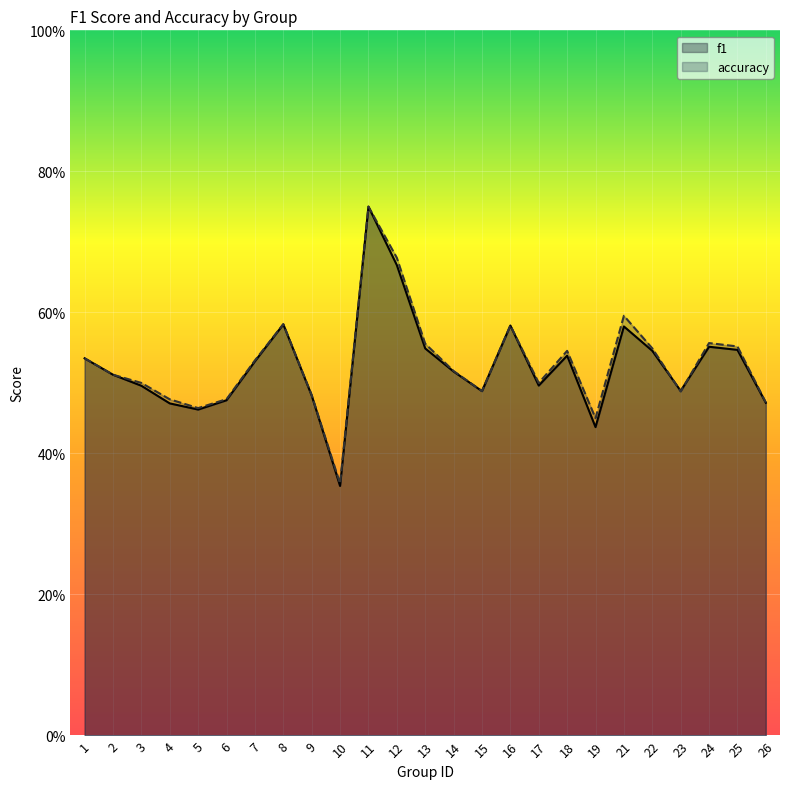

Which series has the widest spread of values?

f1